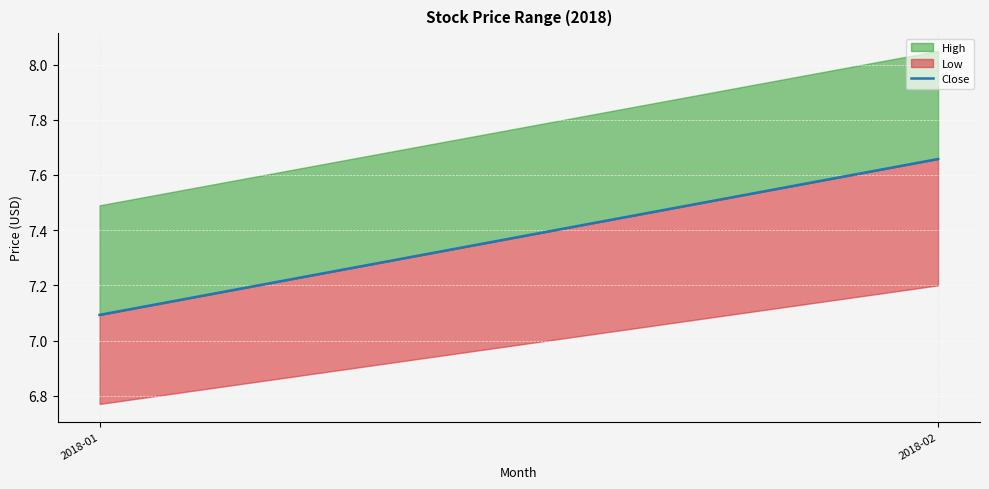

List the labels in order of value, largest first.

2018-02, 2018-01